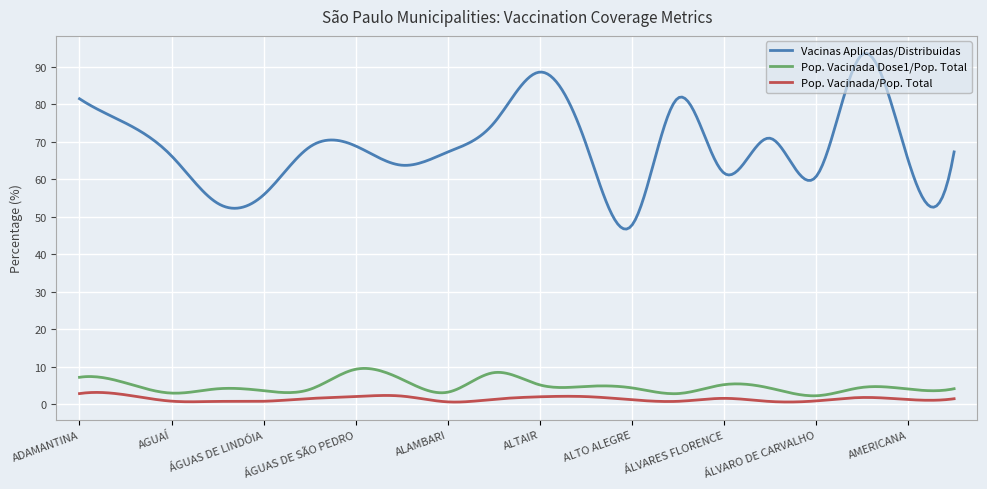

In Pop. Vacinada Dose1/Pop. Total, how many points are lower than both neighbors (excluding endpoints)?

7